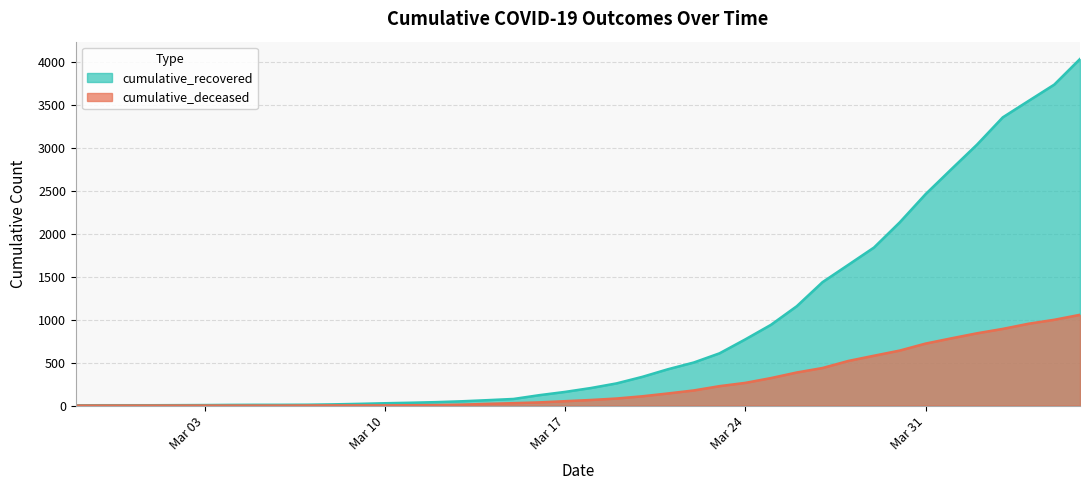

The value of cumulative_deceased at 2020-04-04 is 952. True or false?

True